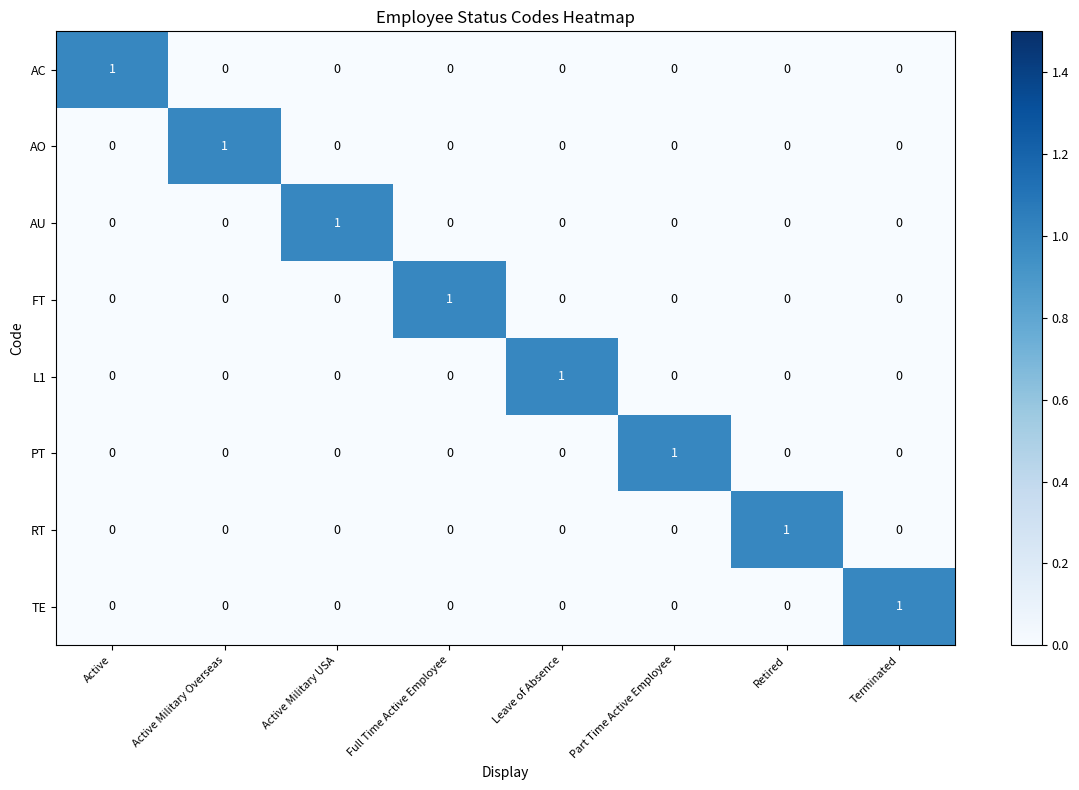

The L1 series shows 0 at Active Military Overseas. True or false?

True